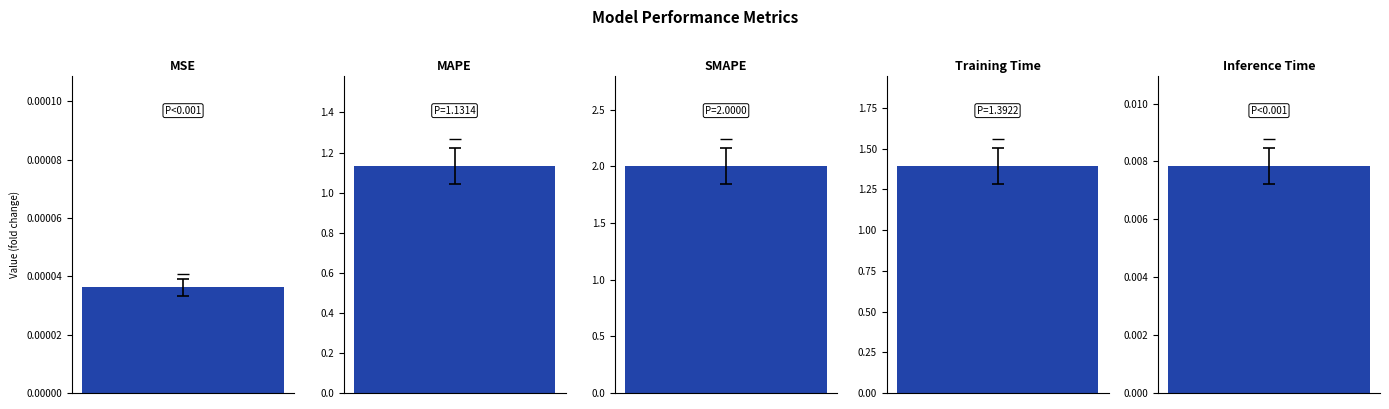

What position from the left is SMAPE?

3